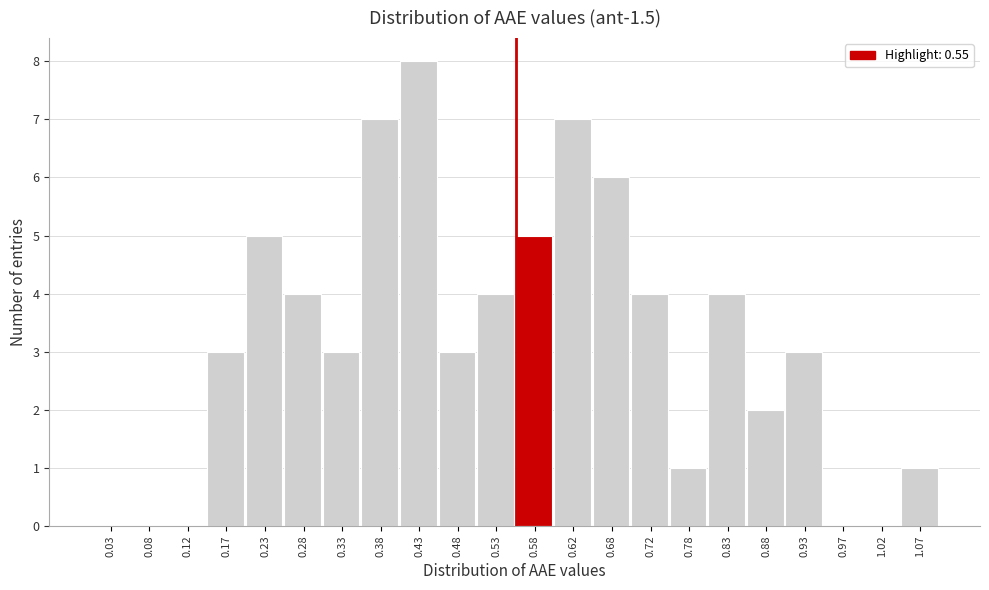

Which range on the x-axis has the tallest bar?

0.40 to 0.45